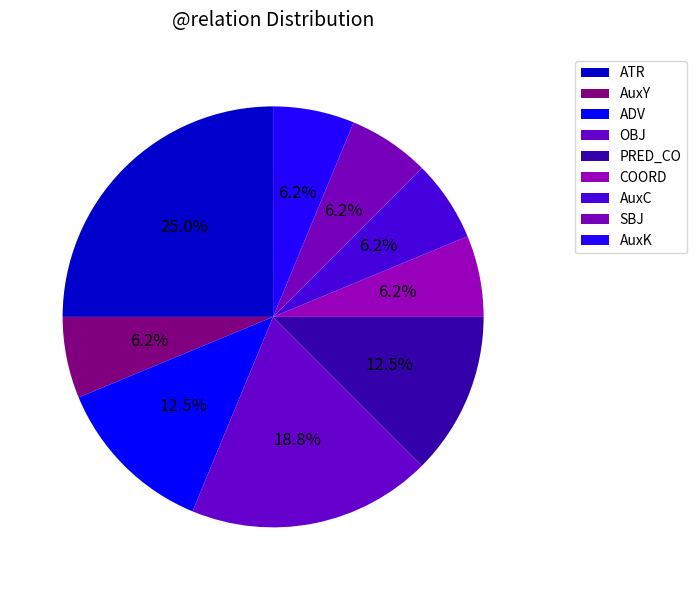

What is the largest slice in the pie chart?

ATR